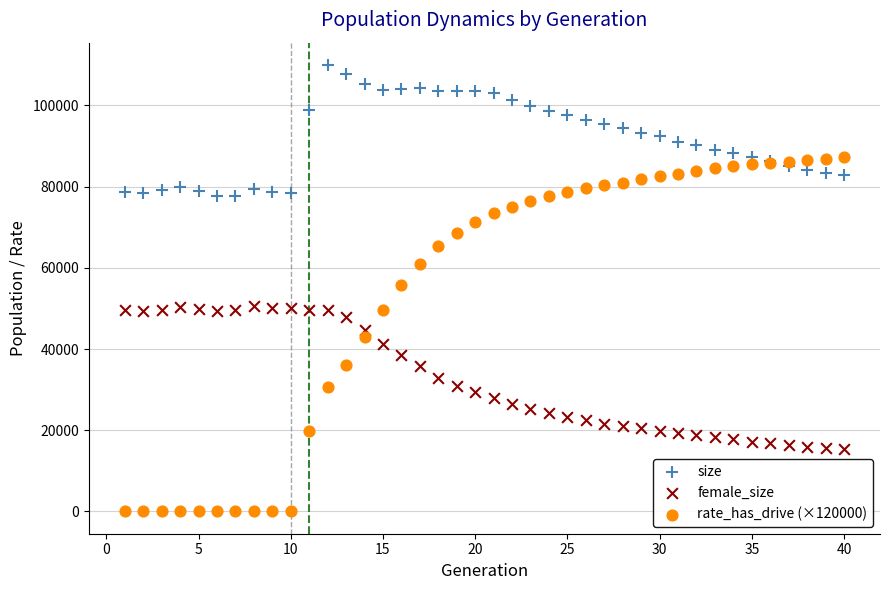

Which series has the largest Y range (max minus min)?

rate_has_drive (×120000)